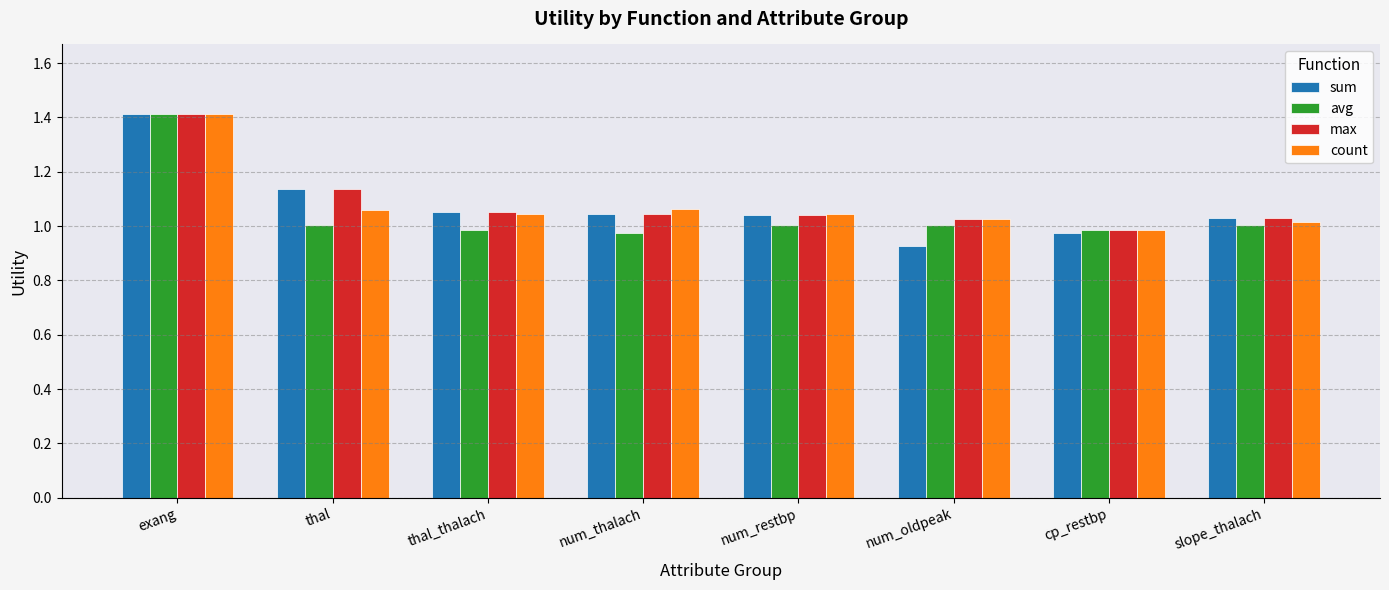

What is the maximum value shown in the chart?

1.4